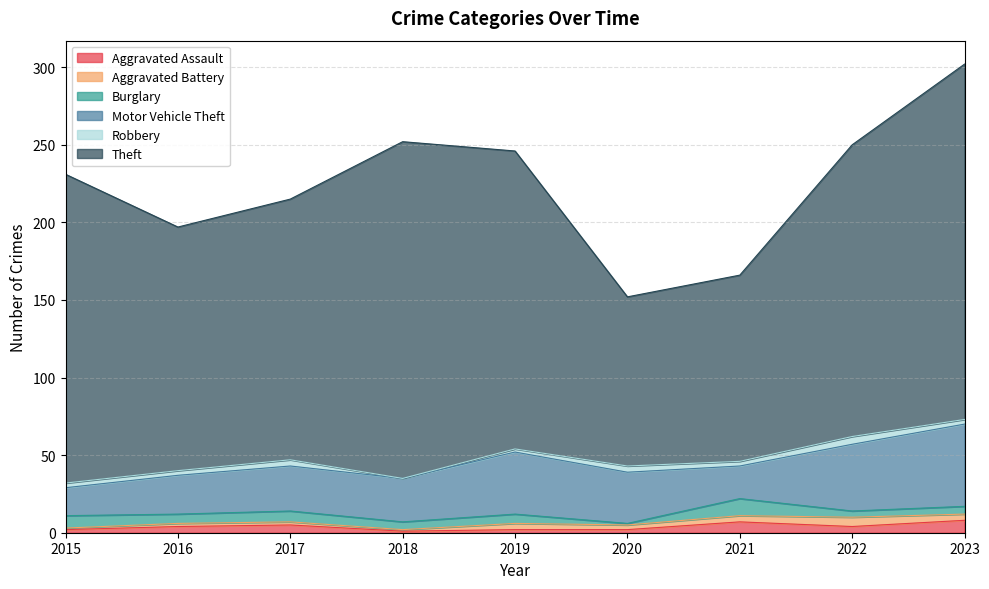

What is the total value across all series at 2020?

152